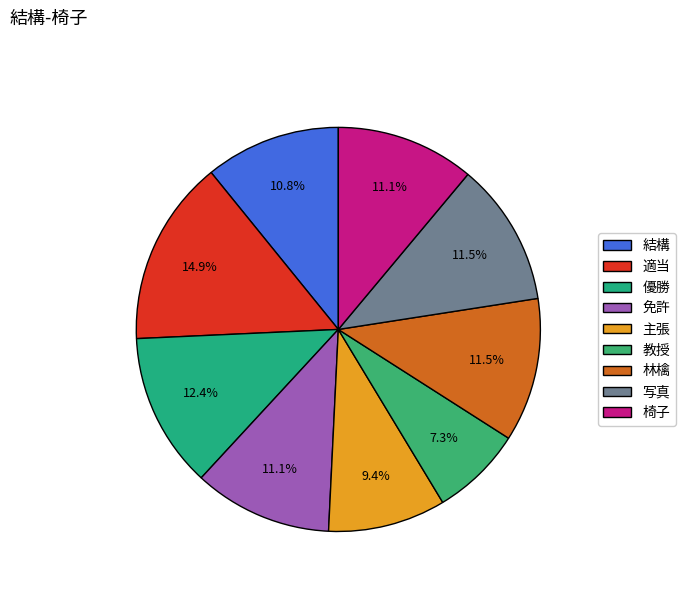

How many slices are in this pie chart?

9